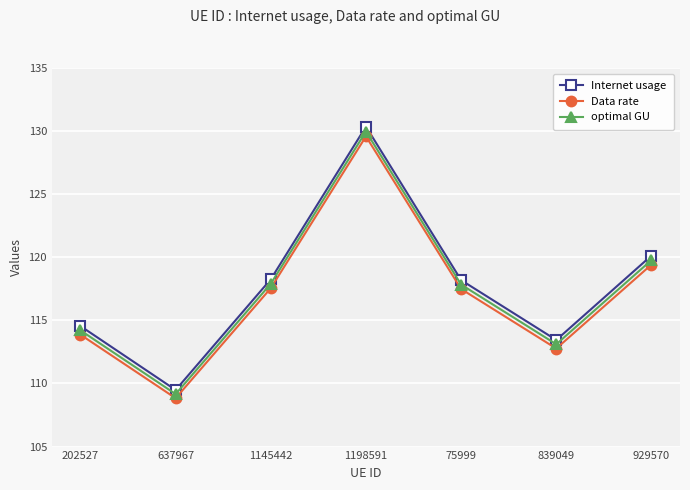

Which category has the lowest value across all series?

637967